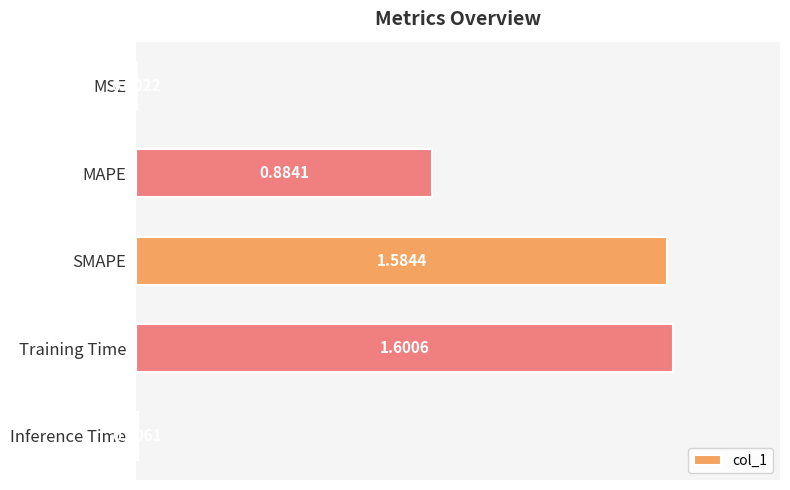

What is the change in value from Training Time to Inference Time?

-1.6